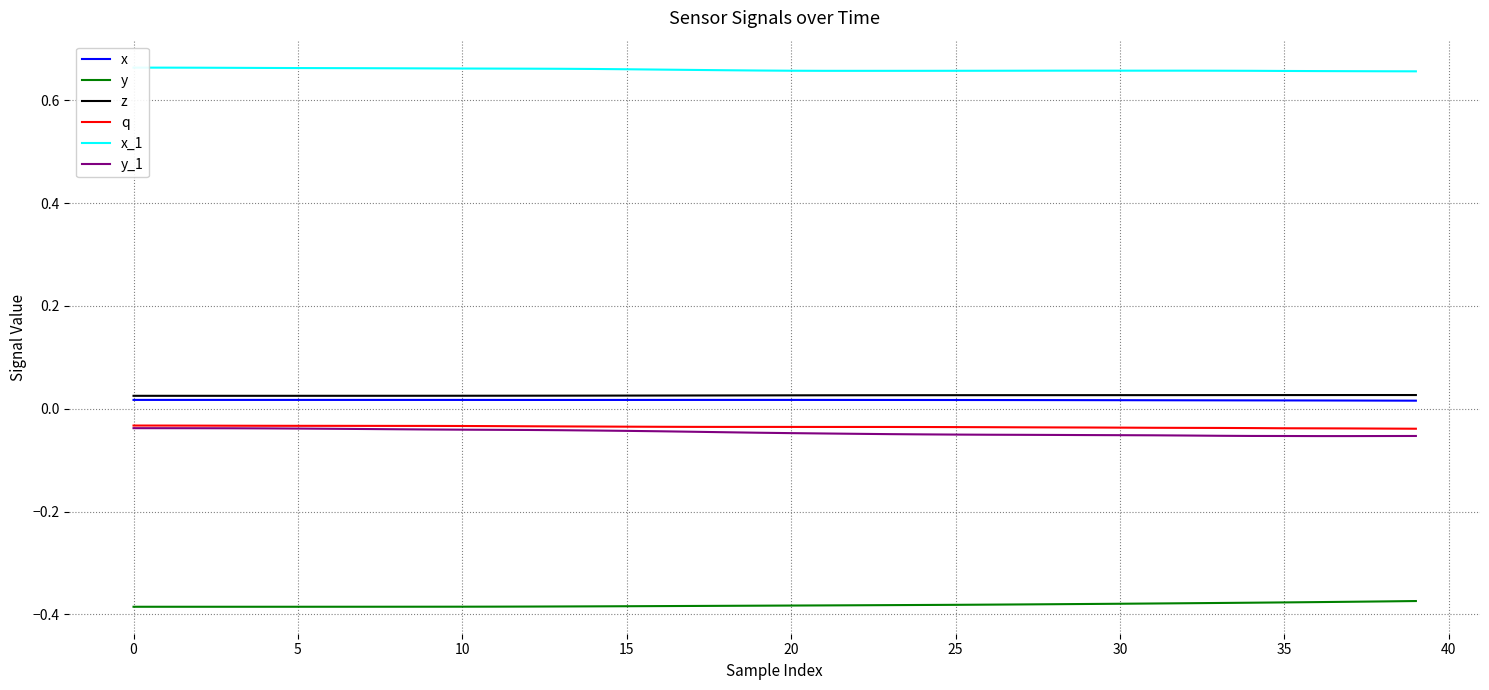

The y series shows -0.6 at 10. True or false?

False